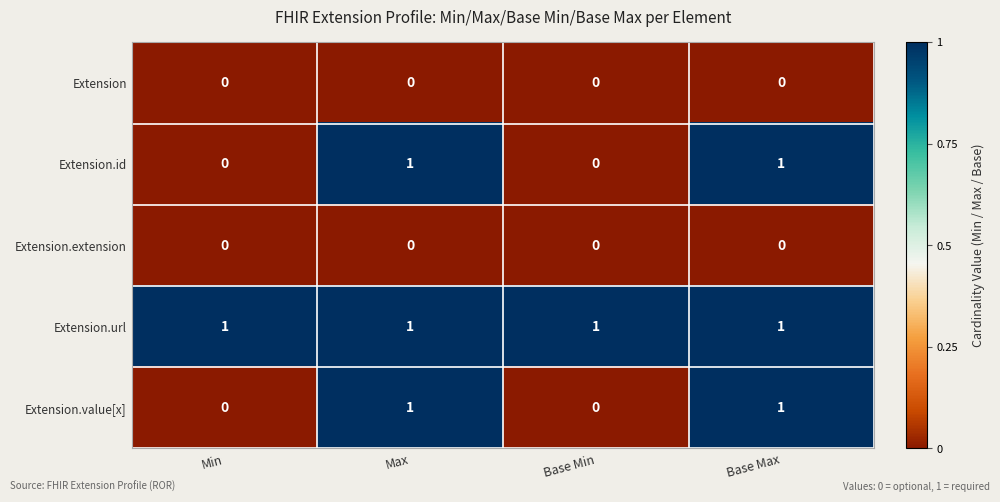

Is it true that Extension.id equals 0 at Min?

True